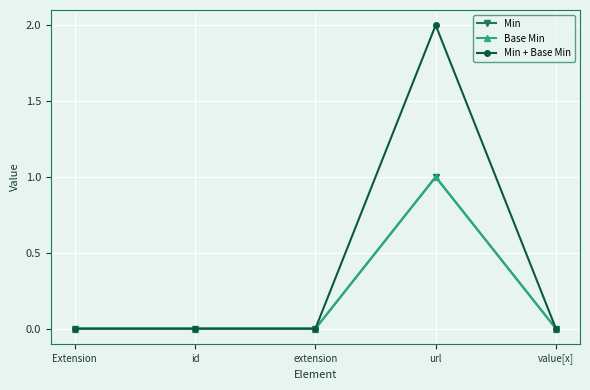

Is this an area chart (filled region under the line)?

No